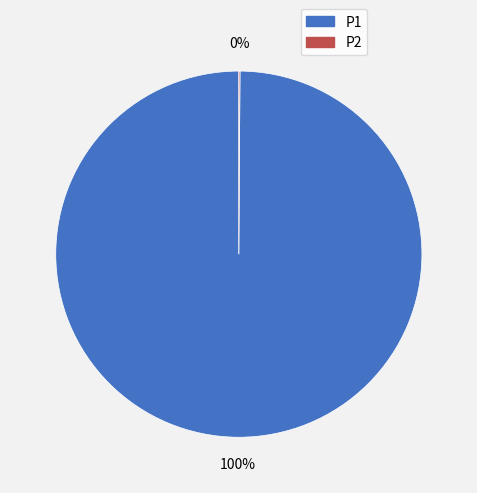

The P1 slice represents 100% of the pie. True or false?

True